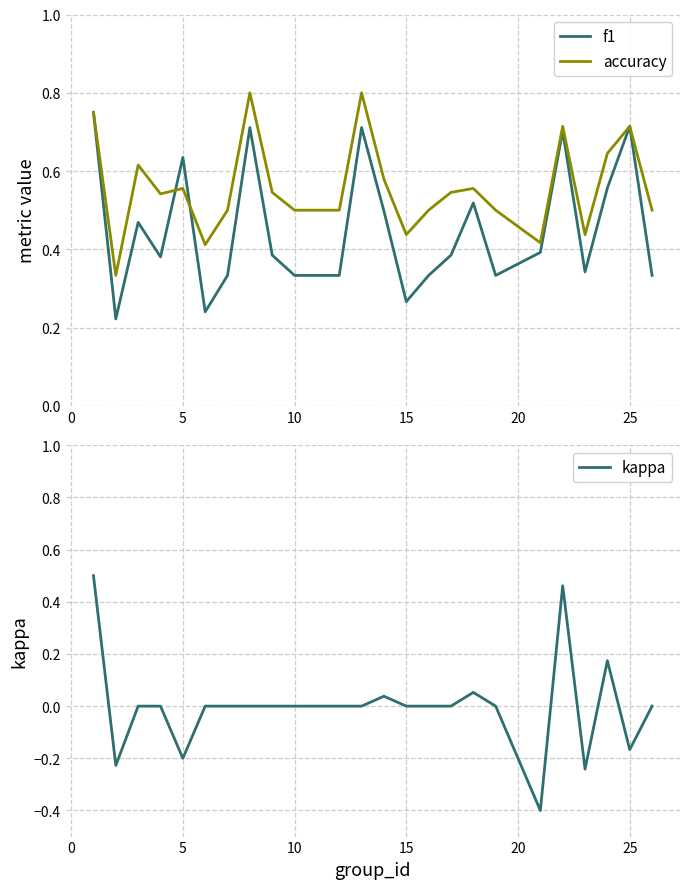

How many interior local peaks does the f1 series have?

7